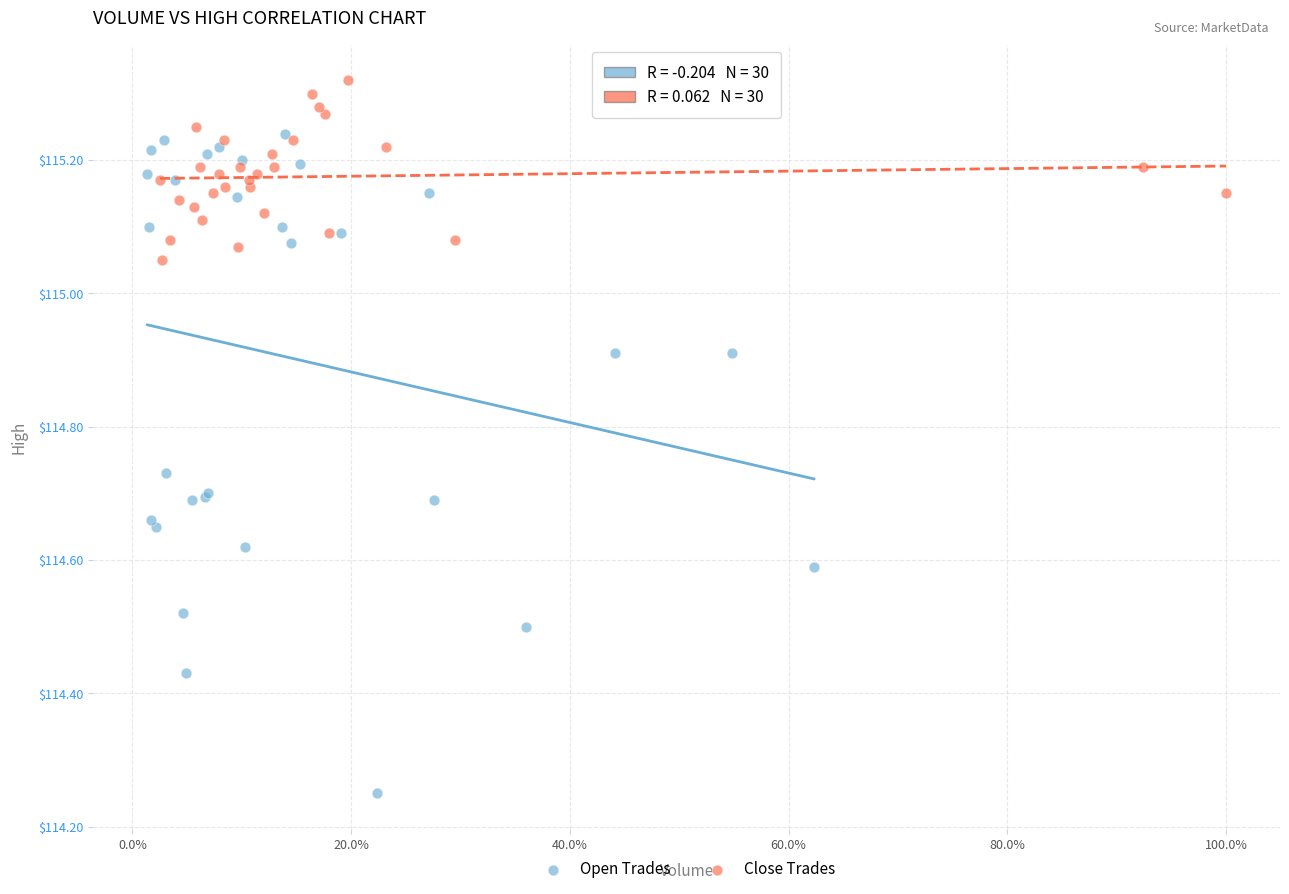

Which series has the widest spread of Y values?

Open Trades